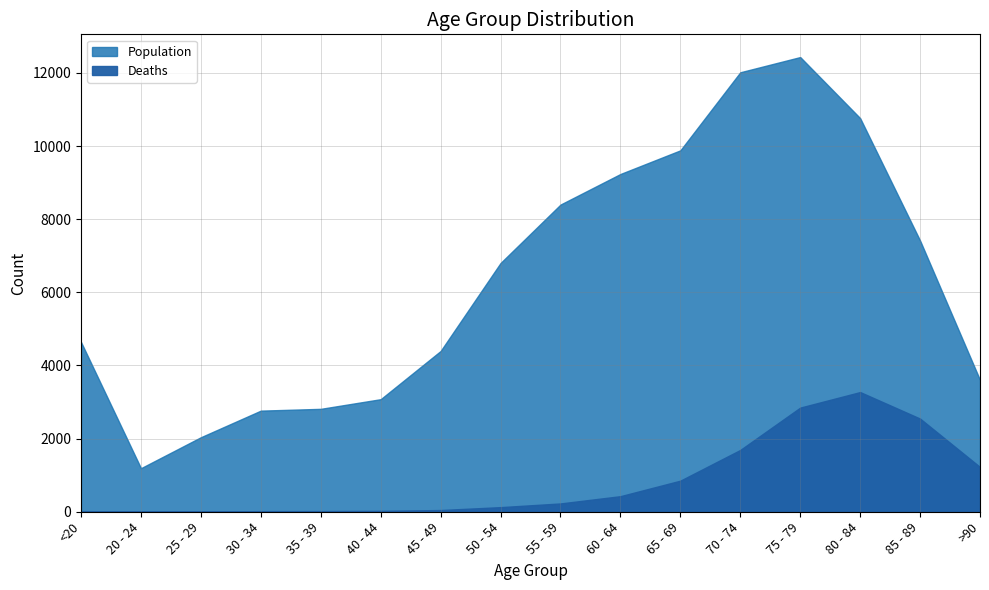

True or false: Deaths has more than 2 interior local peaks.

False